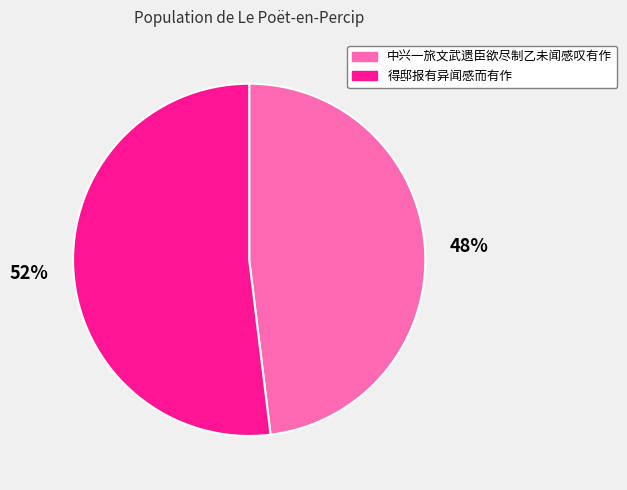

To the nearest percent, what percentage of the pie is 中兴一旅文武遗臣欲尽制乙未闻感叹有作?

48%